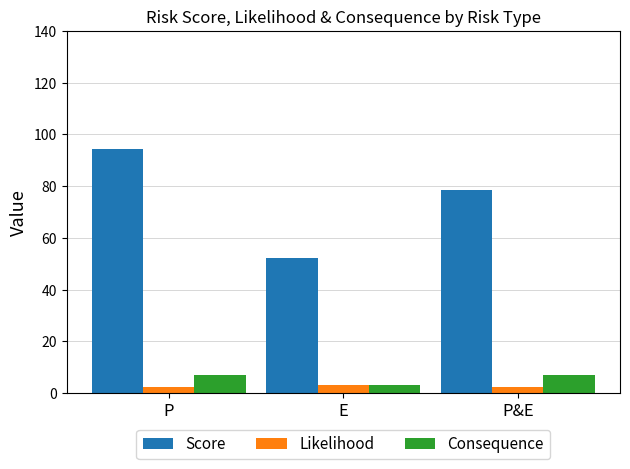

True or false: Consequence has a value of 7.0 at P.

True